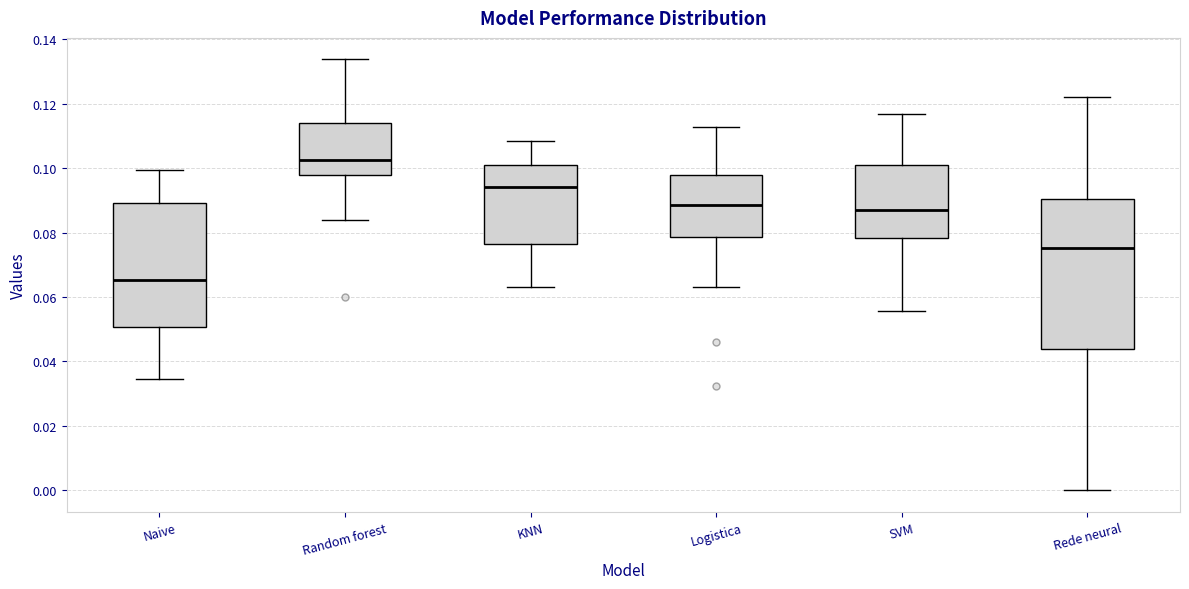

Reading left to right, read every box against the y-axis: the position of its median line, the range the box covers, and the ends of its whiskers. The values are not printed on the chart, so give them approximately, as read against the axis.

Naive: median 0.066, box 0.050 to 0.090, whiskers 0.034 to 0.100
Random forest: median 0.102, box 0.098 to 0.114, whiskers 0.084 to 0.134
KNN: median 0.094, box 0.076 to 0.100, whiskers 0.064 to 0.108
Logistica: median 0.088, box 0.078 to 0.098, whiskers 0.064 to 0.112
SVM: median 0.086, box 0.078 to 0.100, whiskers 0.056 to 0.116
Rede neural: median 0.076, box 0.044 to 0.090, whiskers 0.000 to 0.122